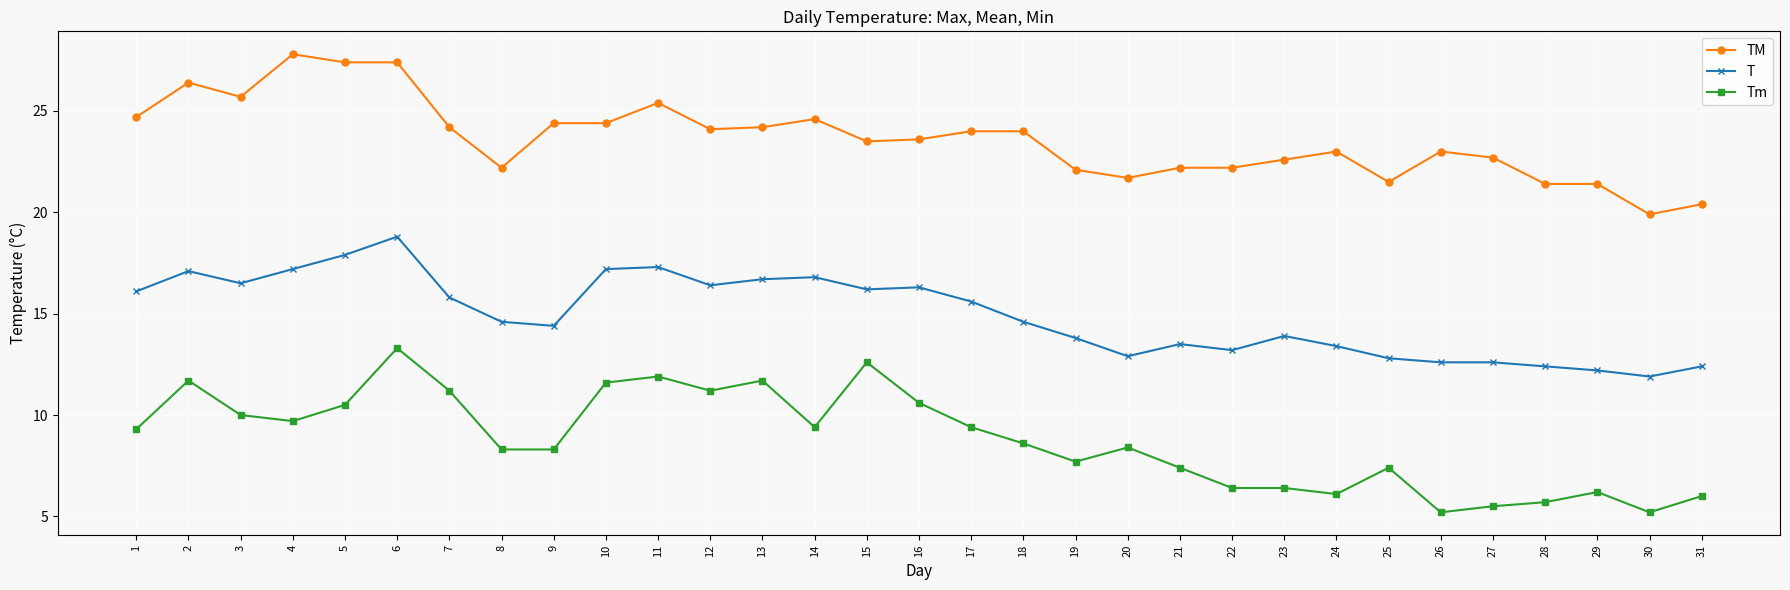

At how many categories does at least one series exceed 14?

31